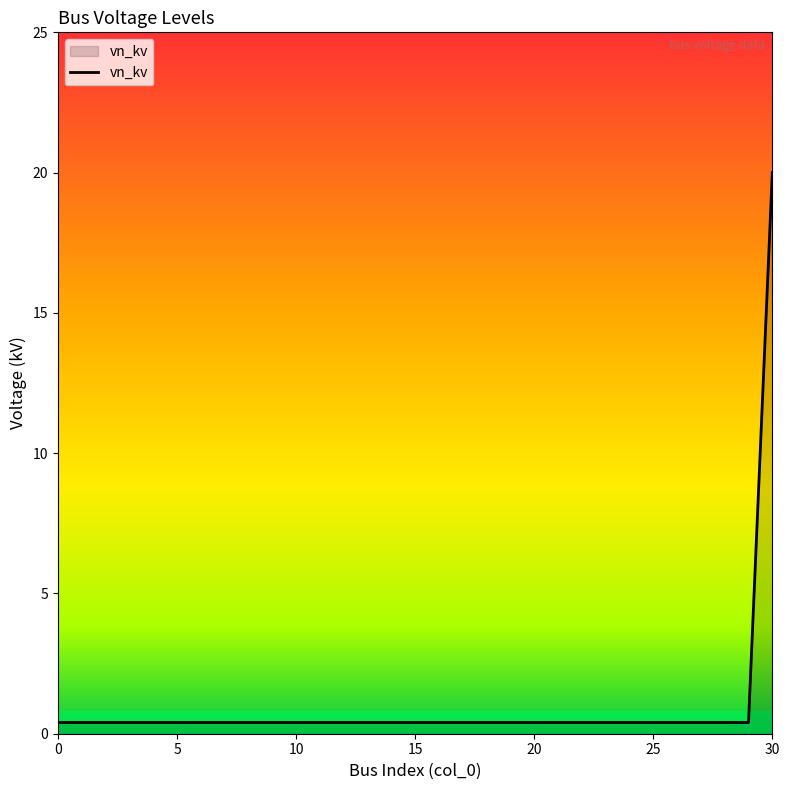

What is the greatest value displayed?

20.0